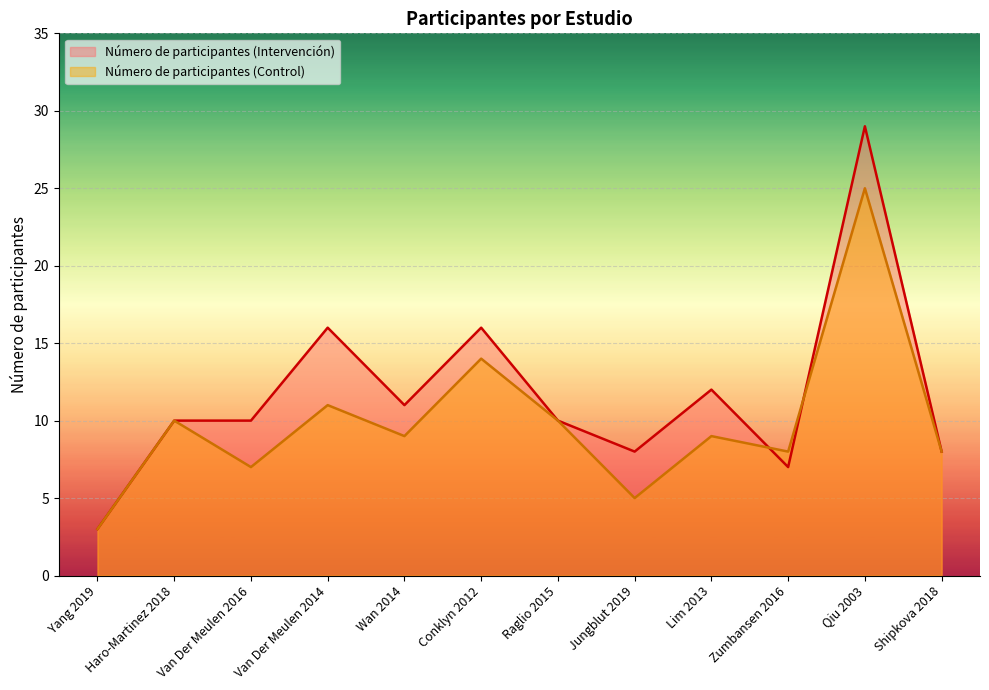

What are all the series names shown in the legend?

Número de participantes (Intervención), Número de participantes (Control)